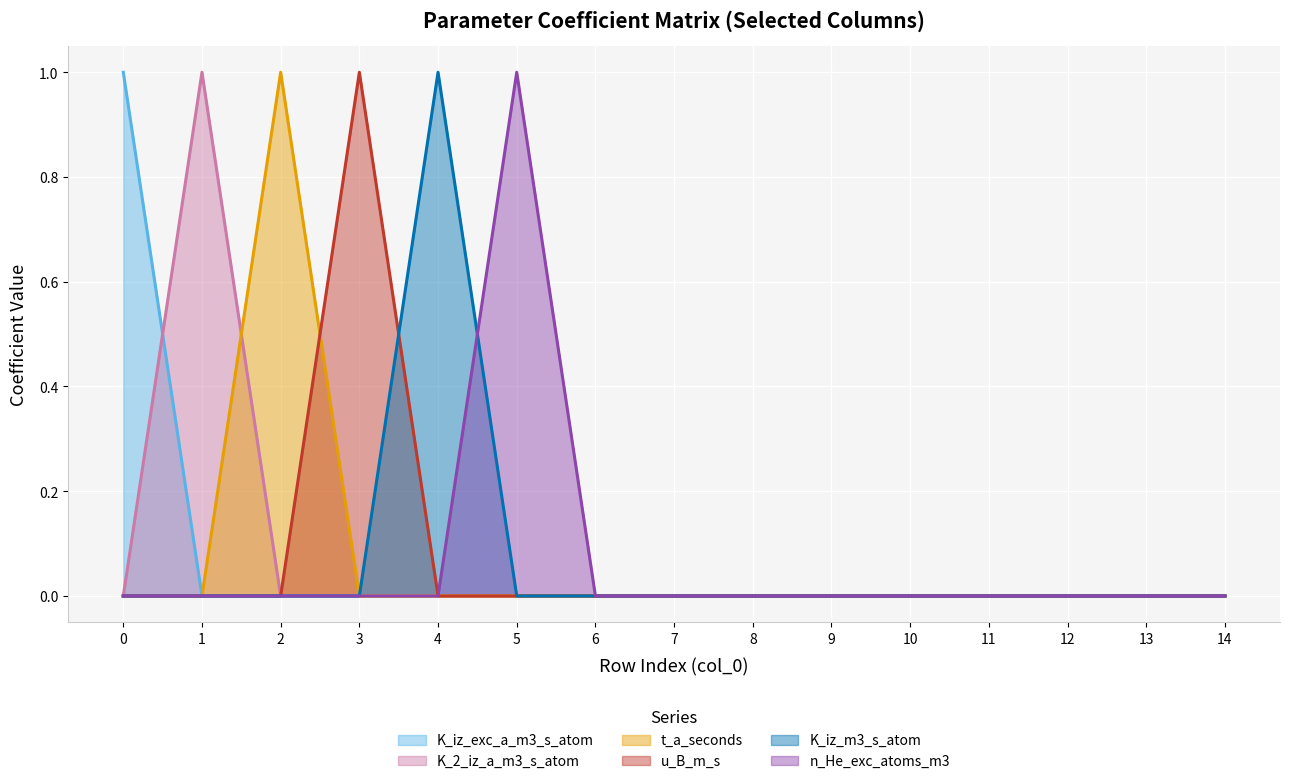

How many u_B_m_s values are between 0 and 1?

15